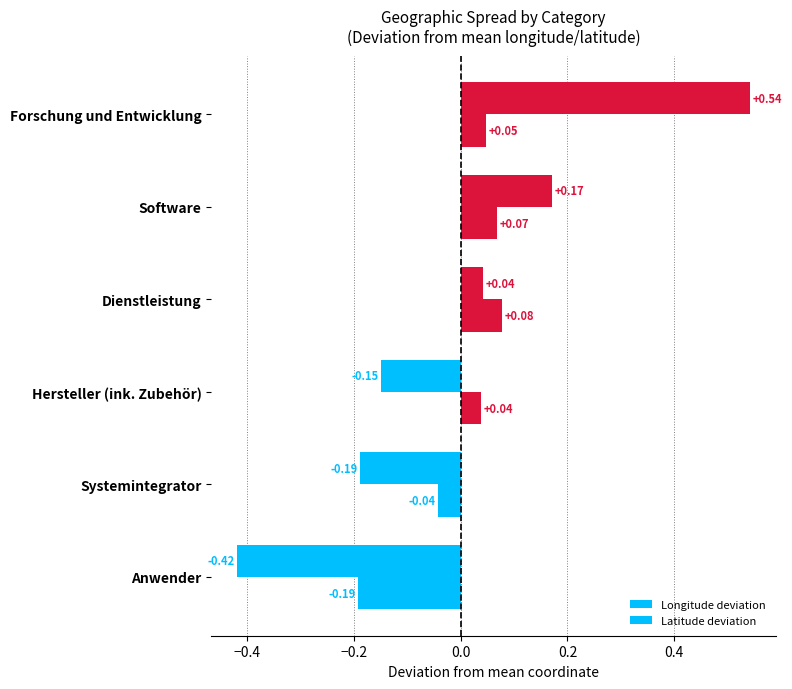

How many negative values does the Longitude deviation series have?

3